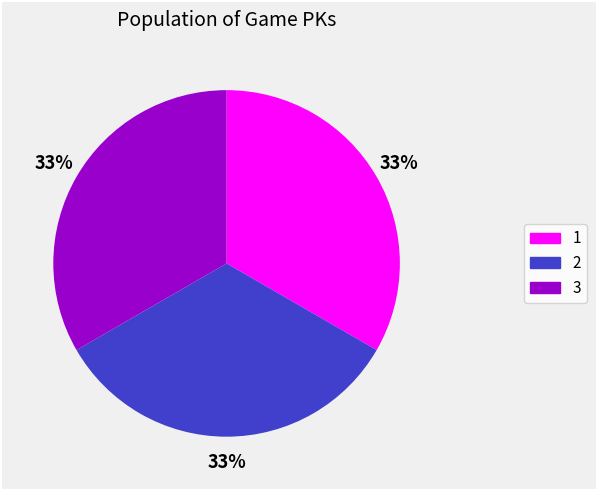

What percentage is the 1 slice, to the nearest percent?

33%